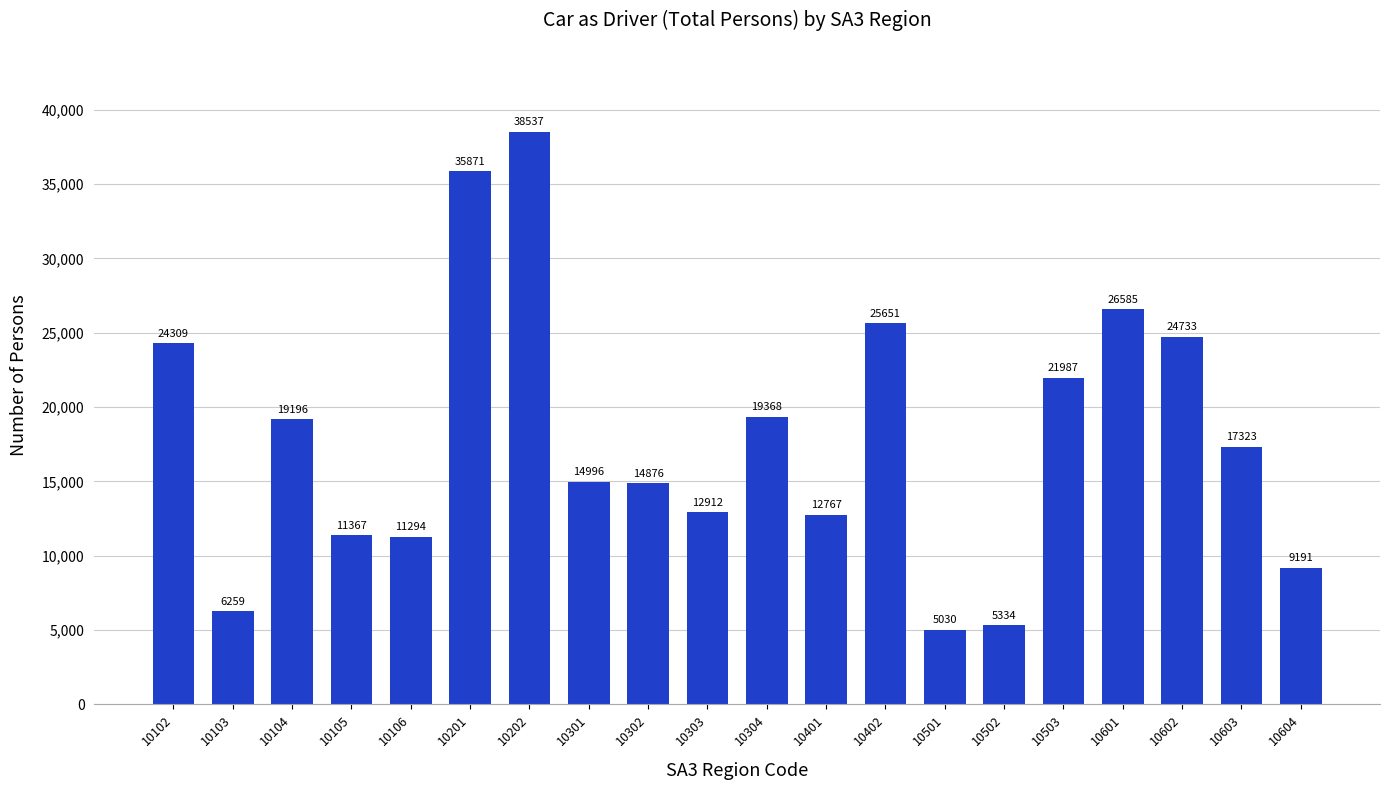

What is the greatest value displayed?

38537